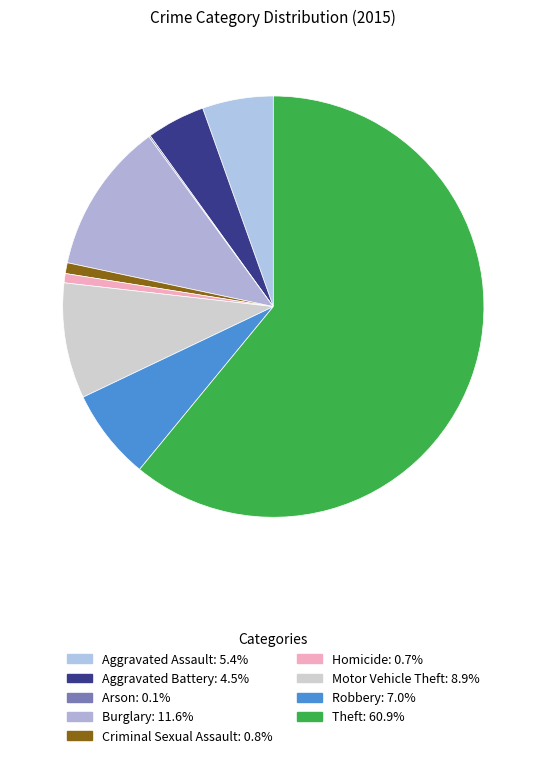

Does Theft account for over 50% of the chart?

Yes